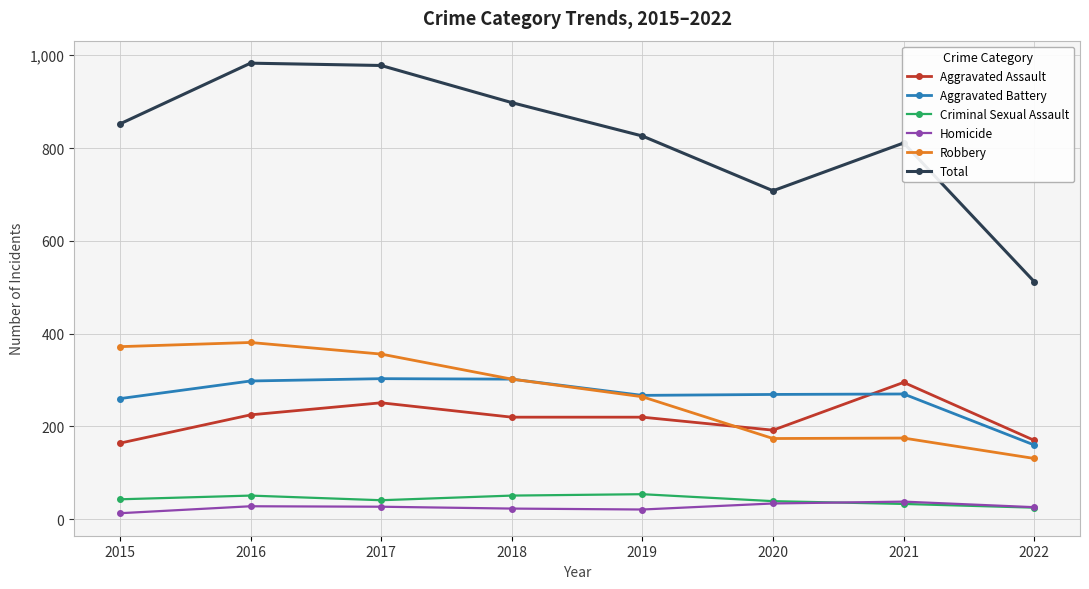

What is the sum of the Homicide values at 2022 and 2017?

53